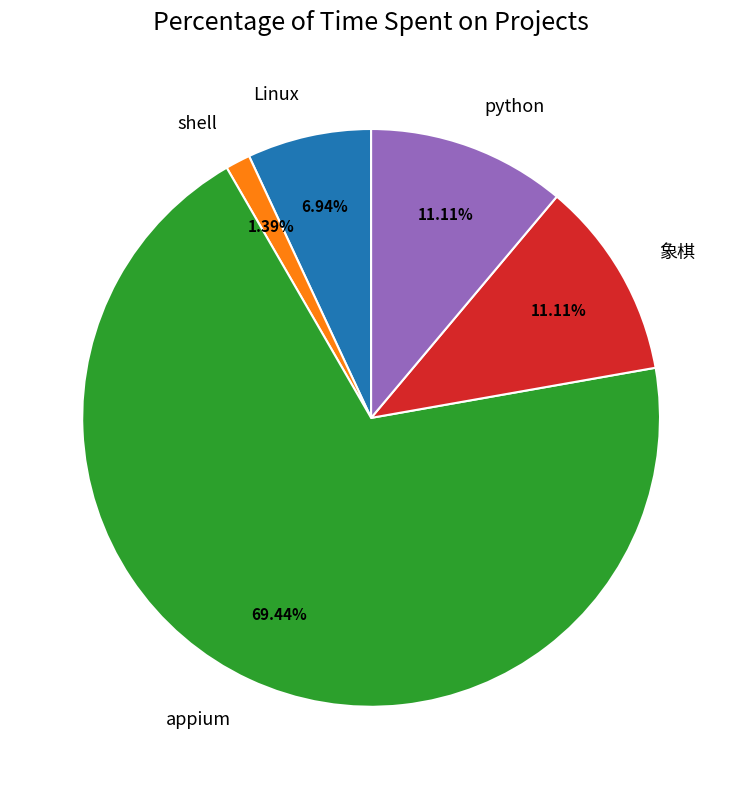

What is the majority slice?

appium